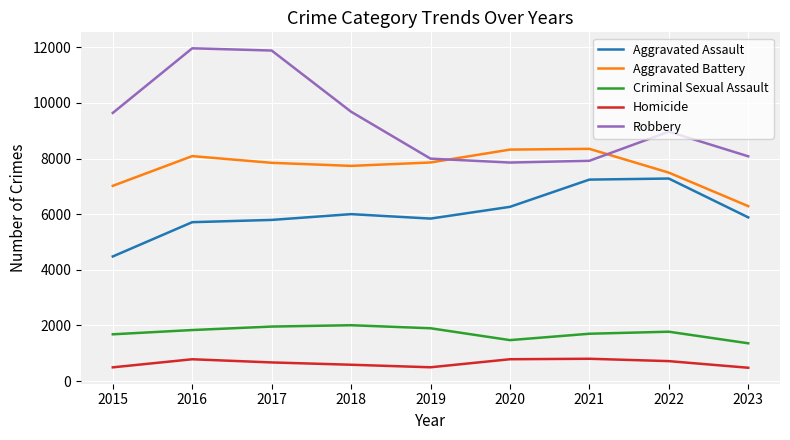

True or false: Criminal Sexual Assault and Robbery intersect in this chart.

False